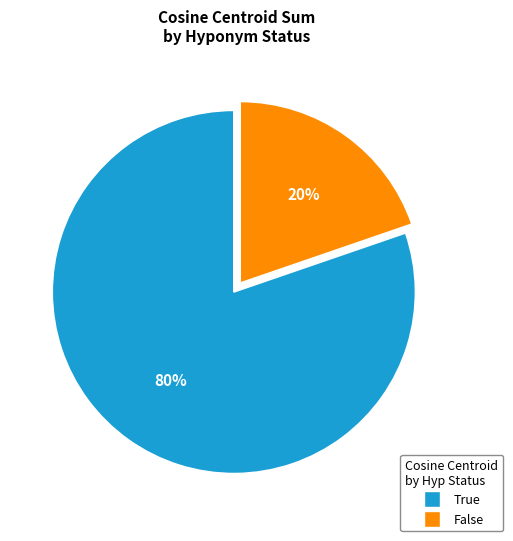

Is it true that False is 30% of the pie?

False